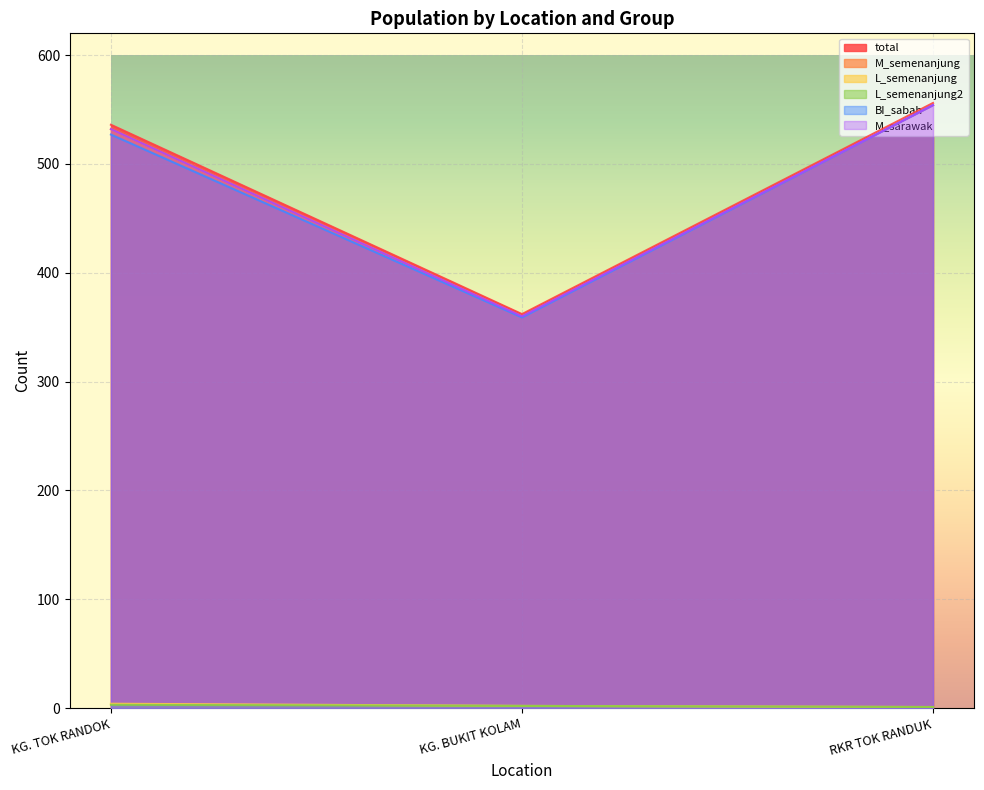

What are all the series names shown in the legend?

total, M_semenanjung, L_semenanjung, L_semenanjung2, BI_sabah, M_sarawak